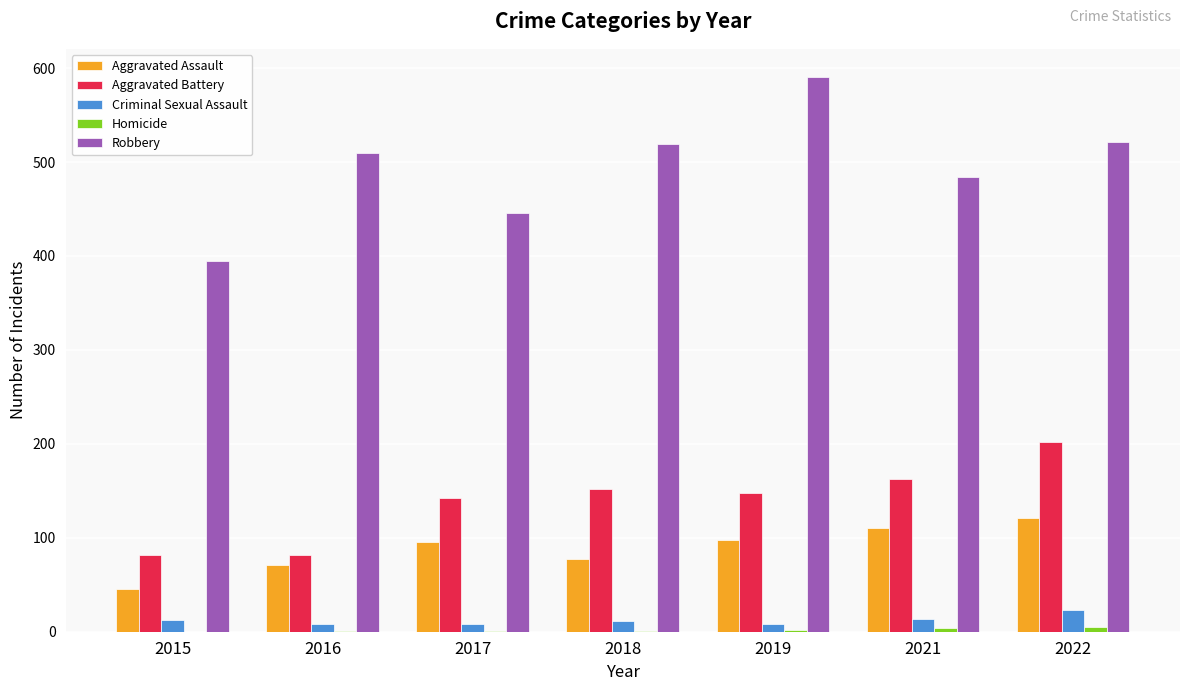

Is the value of Aggravated Battery at 2019 greater than the value of Robbery at 2017?

No